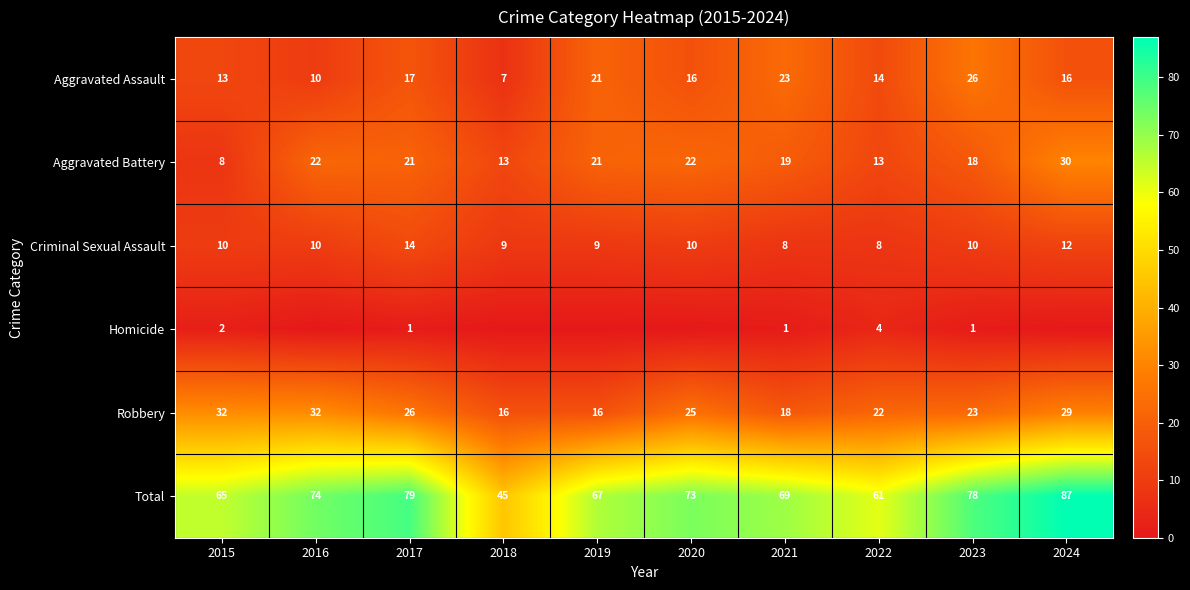

Count the Criminal Sexual Assault values in the range 9 to 10.

6